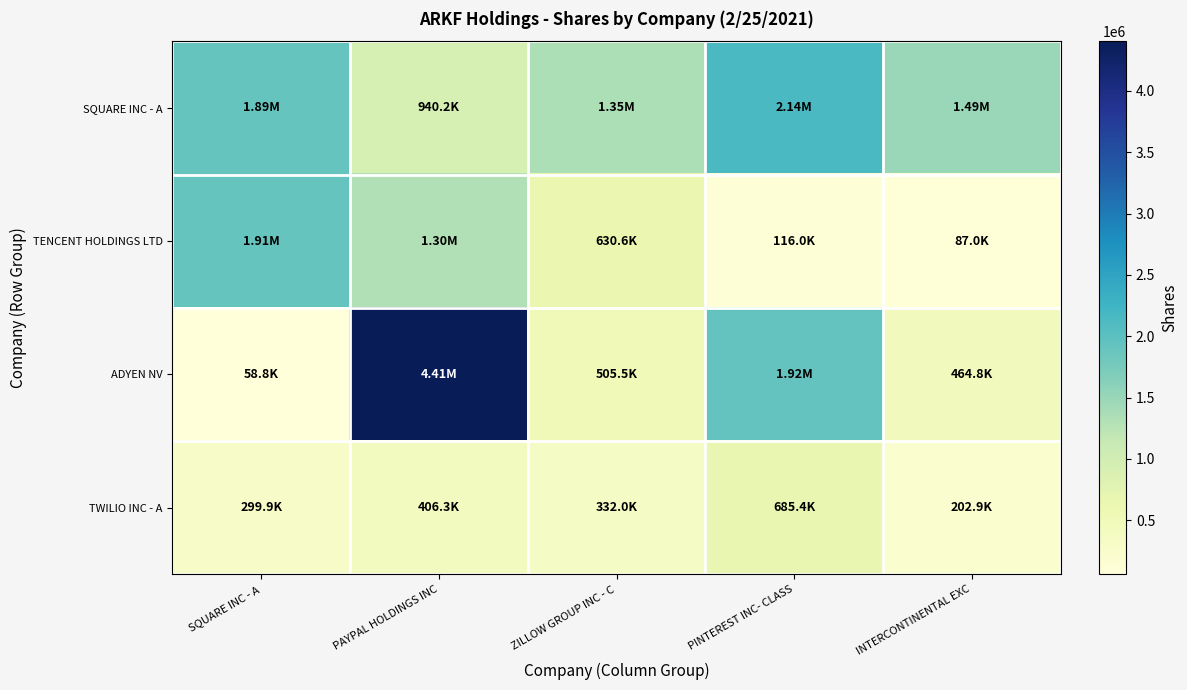

Which series has the largest range (max minus min)?

ADYEN NV